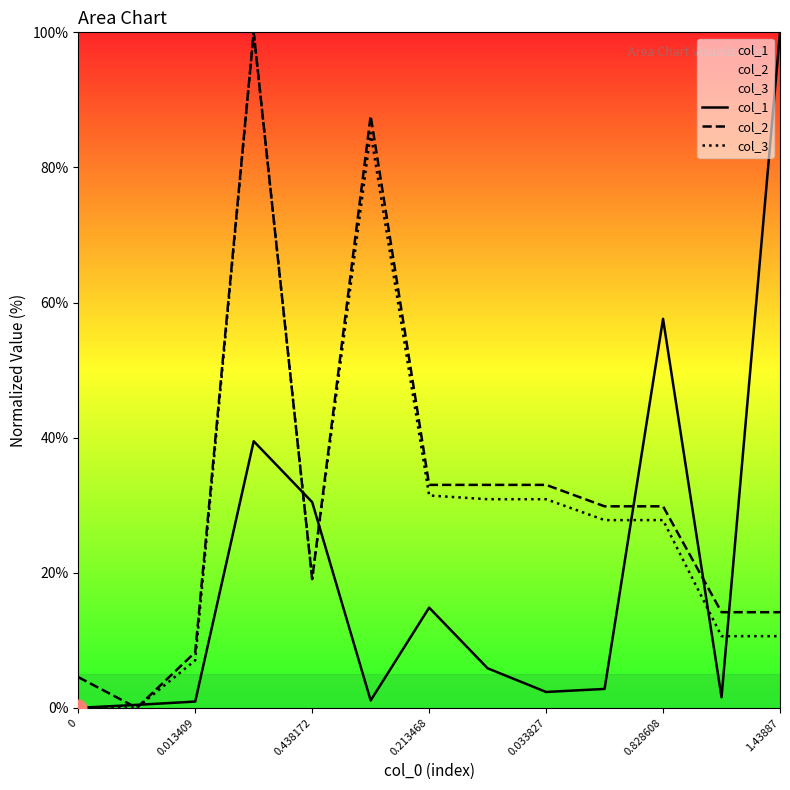

What is the sum of the col_2 values at 11 and 0?

18.7